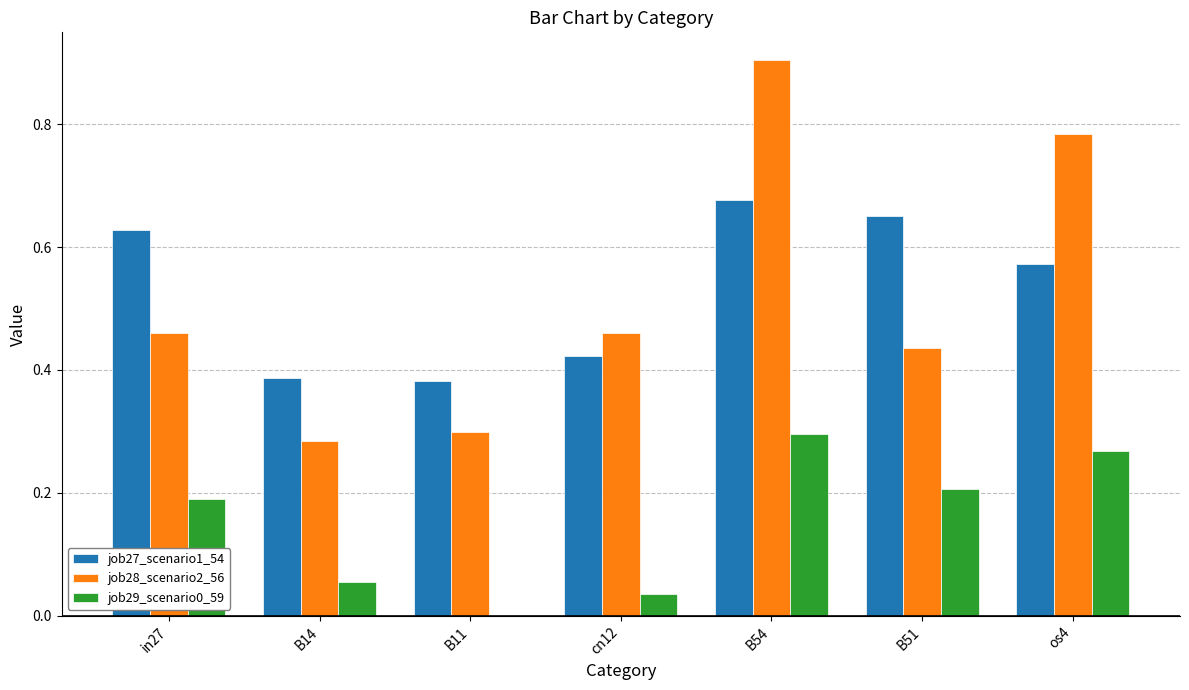

Are the bars horizontal?

No